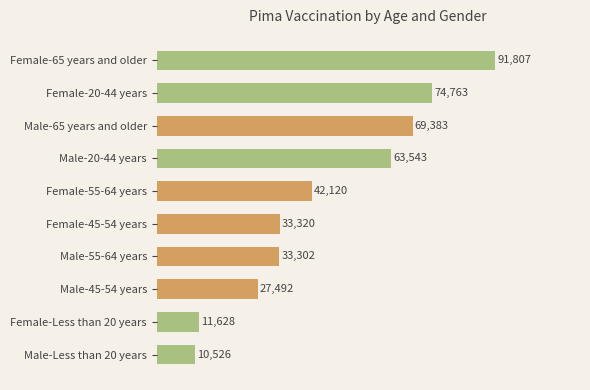

Reading bottom to top, extract all data points from this chart.

10526	11628	27492	33302	33320	42120	63543	69383	74763	91807